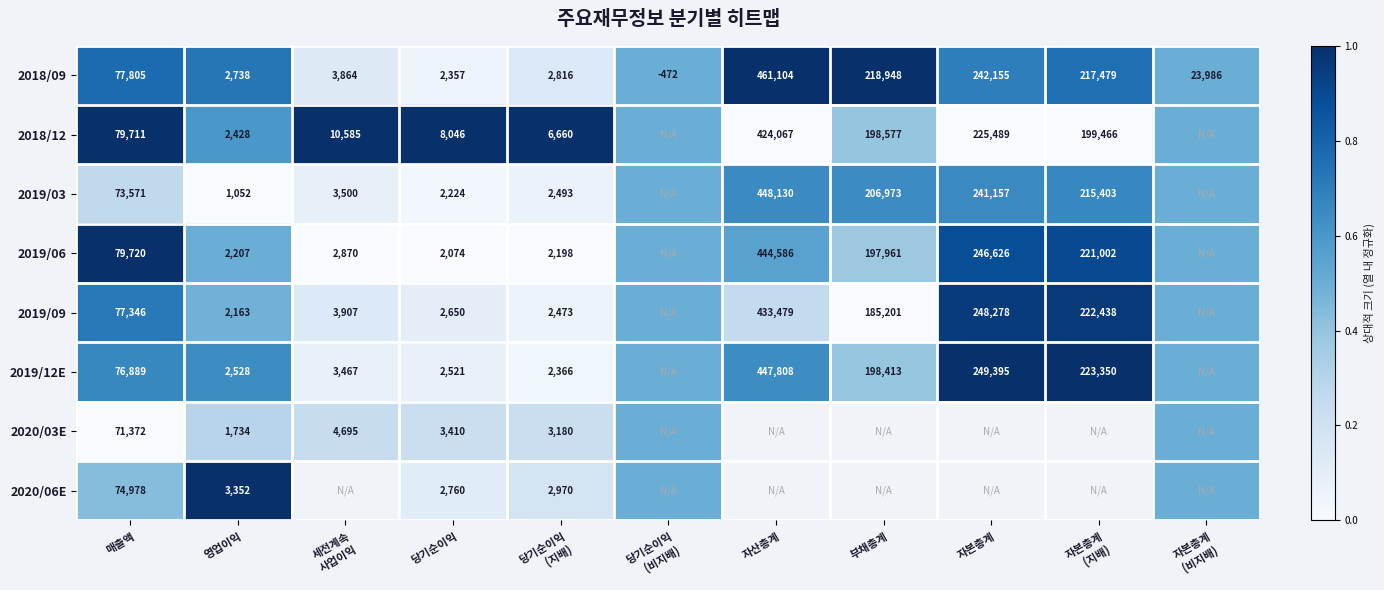

How many positive values does the 2018/09 series have?

10